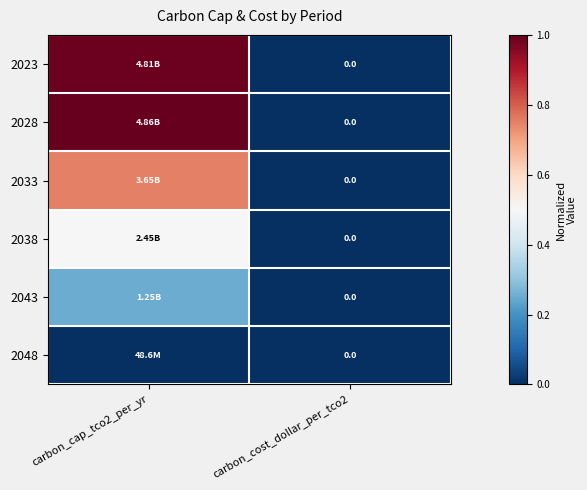

True or false: 2028 has a value of 0.0 at carbon_cost_dollar_per_tco2.

True